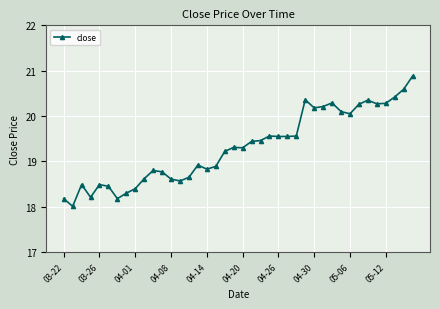

True or false: the data has more than 2 interior local peaks.

True